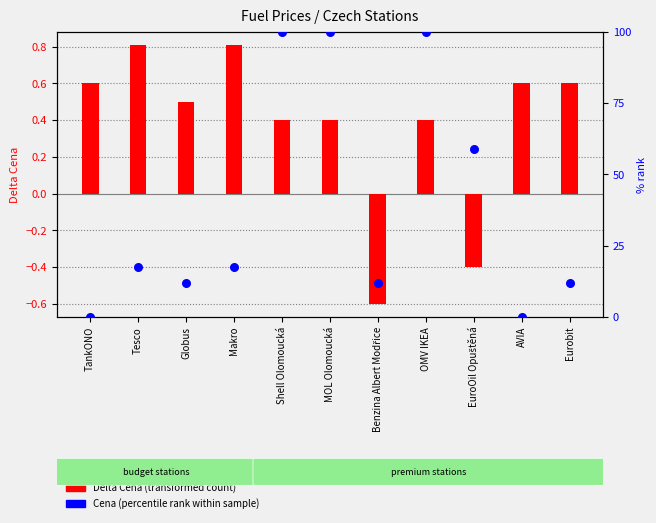

At which category is the sum across all series the highest?

Shell Olomoucká